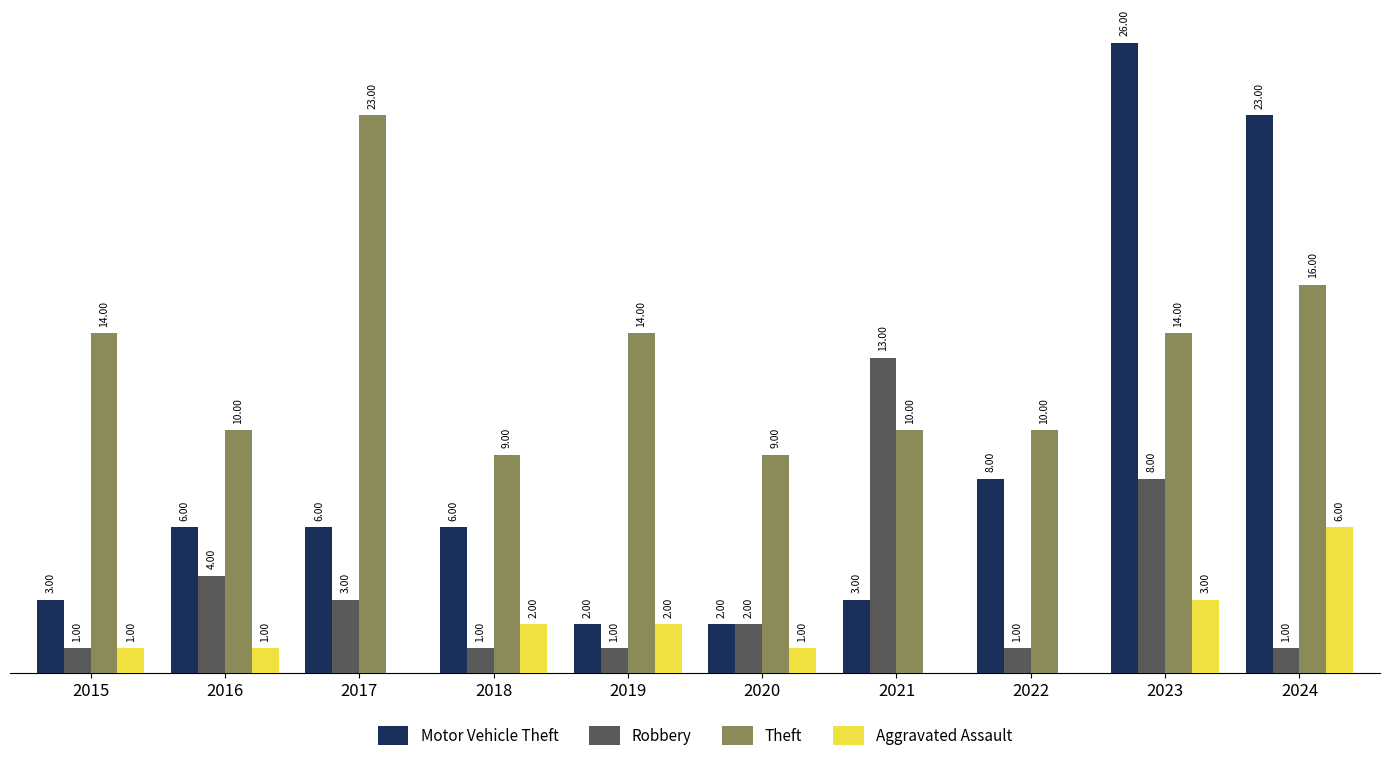

Is the value of Robbery at 2023 greater than the value of Aggravated Assault at 2017?

Yes